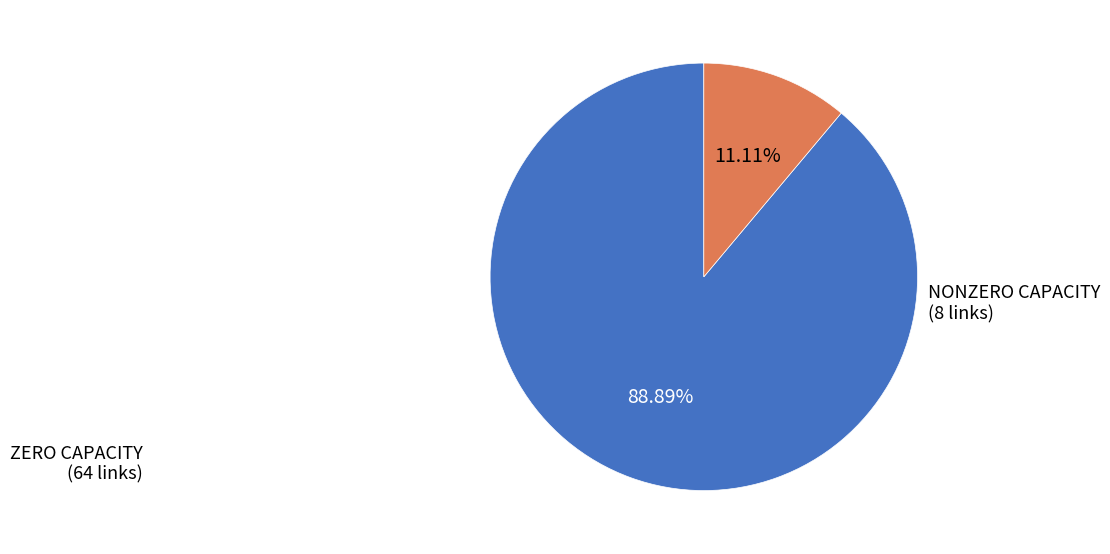

Is there any slice that represents more than half of the pie?

Yes